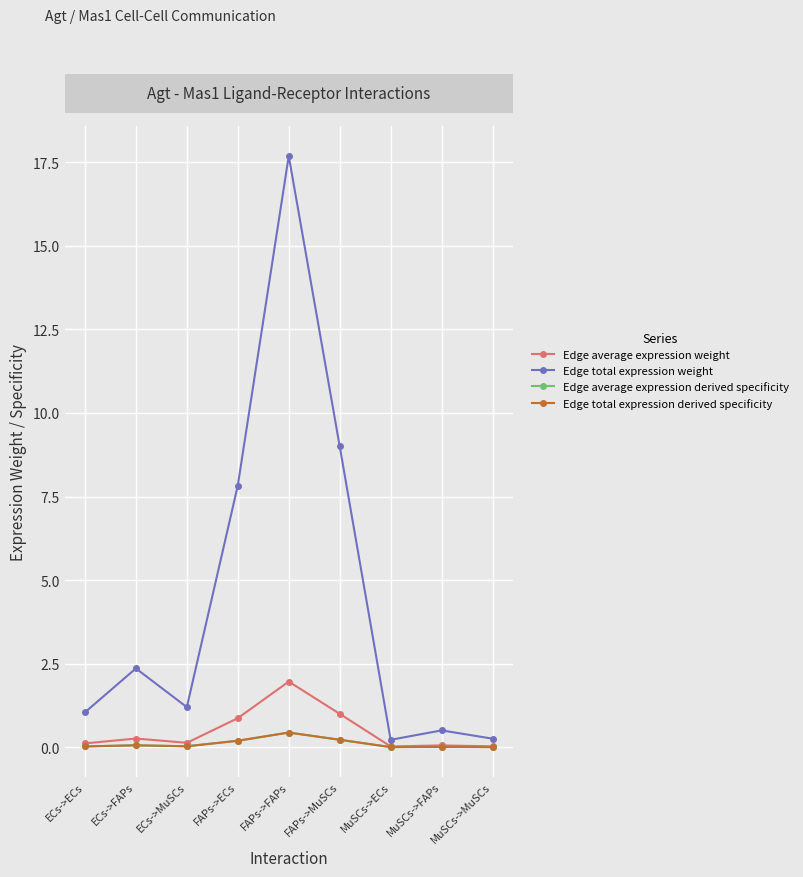

Reading left to right, what are all the values shown in this chart?

Edge average expression weight: 0.1	0.3	0.1	0.9	2.0	1.0	0.0	0.1	0.0
Edge total expression weight: 1.0	2.4	1.2	7.8	17.7	9.0	0.2	0.5	0.3
Edge average expression derived specificity: 0.0	0.1	0.0	0.2	0.4	0.2	0.0	0.0	0.0
Edge total expression derived specificity: 0.0	0.1	0.0	0.2	0.4	0.2	0.0	0.0	0.0